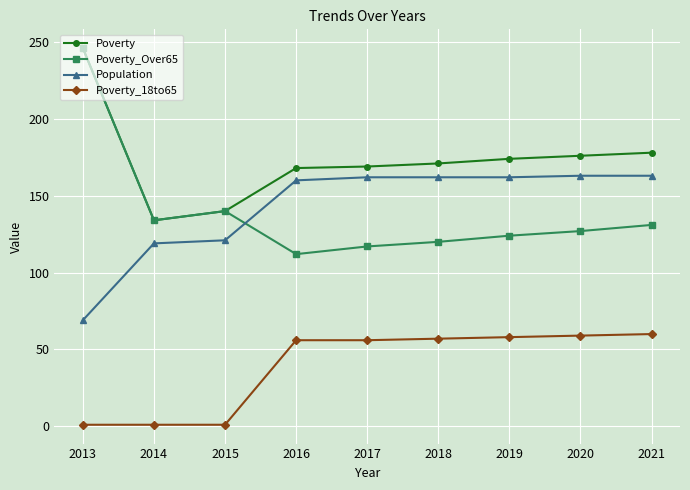

At which category is the sum across all series the highest?

2013